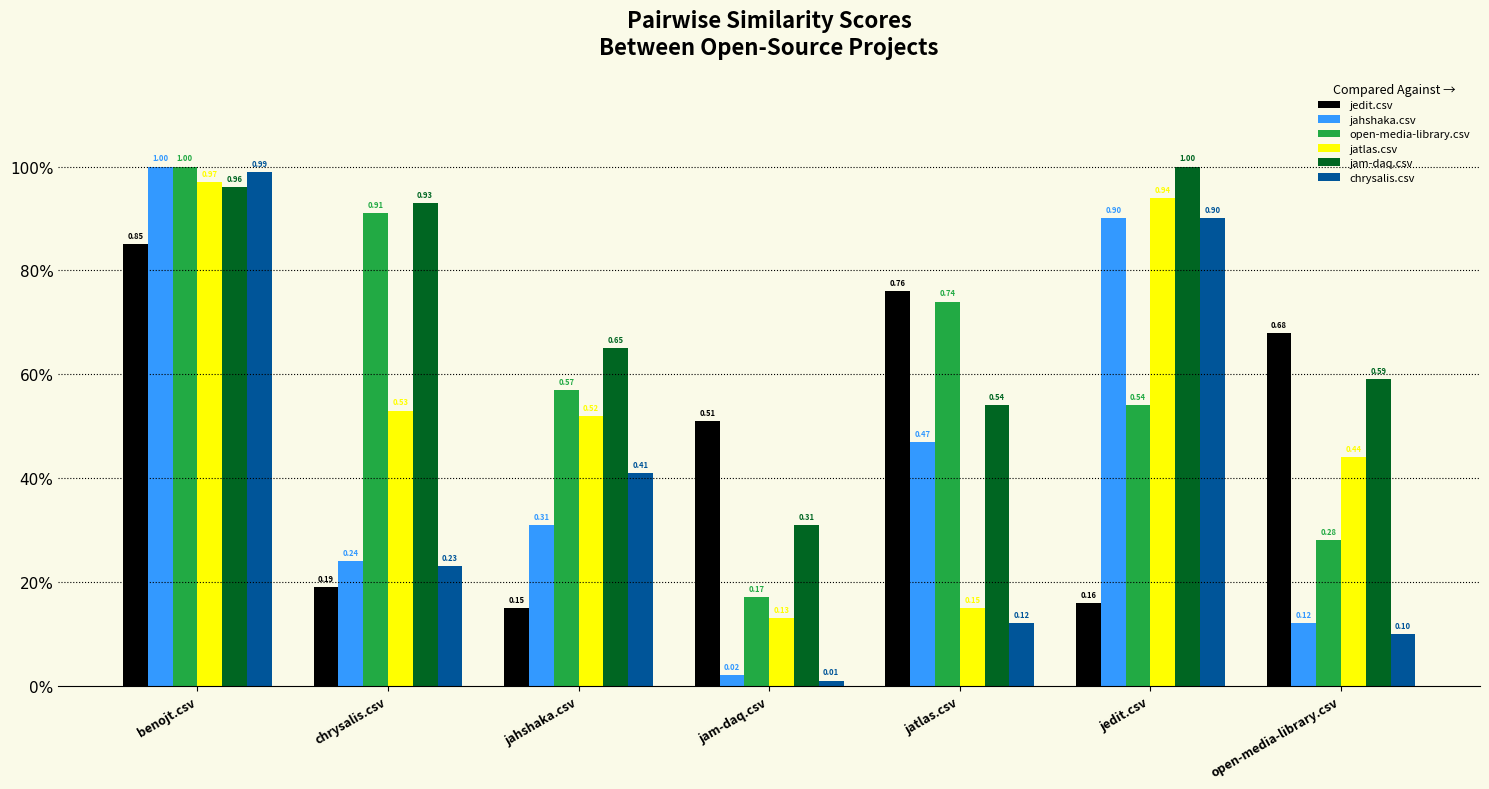

Reading left to right, list all the values displayed in this chart.

jedit.csv: benojt.csv=0.8	chrysalis.csv=0.2	jahshaka.csv=0.1	jam-daq.csv=0.5	jatlas.csv=0.8	jedit.csv=0.2	open-media-library.csv=0.7
jahshaka.csv: benojt.csv=1.0	chrysalis.csv=0.2	jahshaka.csv=0.3	jam-daq.csv=0.0	jatlas.csv=0.5	jedit.csv=0.9	open-media-library.csv=0.1
open-media-library.csv: benojt.csv=1.0	chrysalis.csv=0.9	jahshaka.csv=0.6	jam-daq.csv=0.2	jatlas.csv=0.7	jedit.csv=0.5	open-media-library.csv=0.3
jatlas.csv: benojt.csv=1.0	chrysalis.csv=0.5	jahshaka.csv=0.5	jam-daq.csv=0.1	jatlas.csv=0.1	jedit.csv=0.9	open-media-library.csv=0.4
jam-daq.csv: benojt.csv=1.0	chrysalis.csv=0.9	jahshaka.csv=0.7	jam-daq.csv=0.3	jatlas.csv=0.5	jedit.csv=1.0	open-media-library.csv=0.6
chrysalis.csv: benojt.csv=1.0	chrysalis.csv=0.2	jahshaka.csv=0.4	jam-daq.csv=0.0	jatlas.csv=0.1	jedit.csv=0.9	open-media-library.csv=0.1